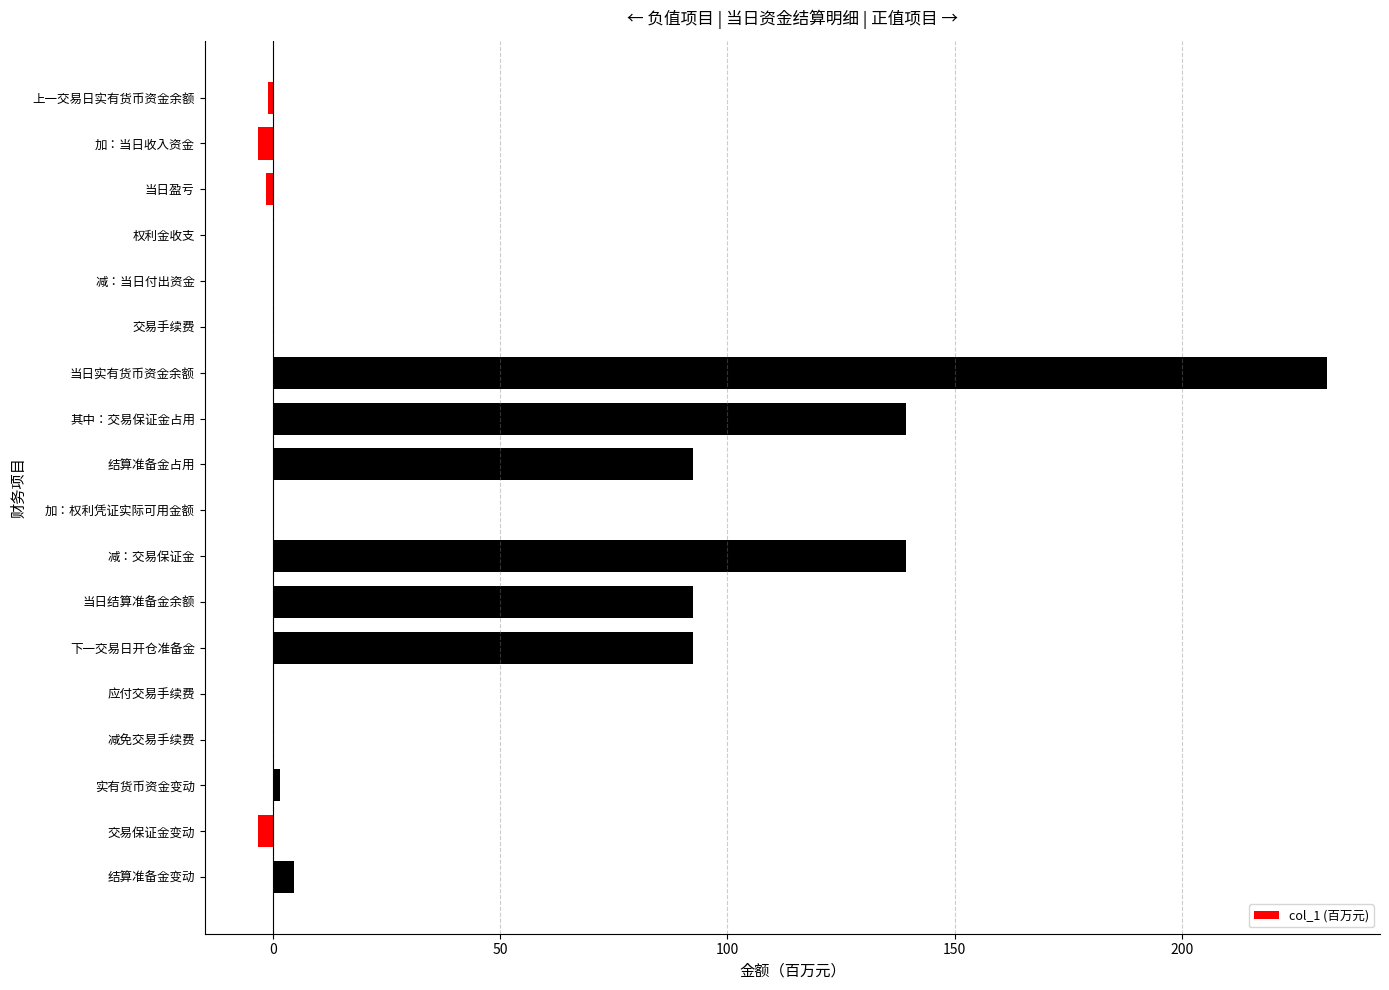

How many series are shown in this chart?

1